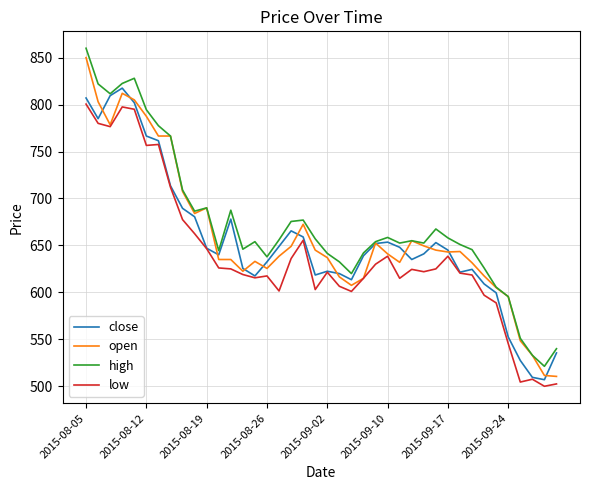

True or false: high and low intersect in this chart.

False